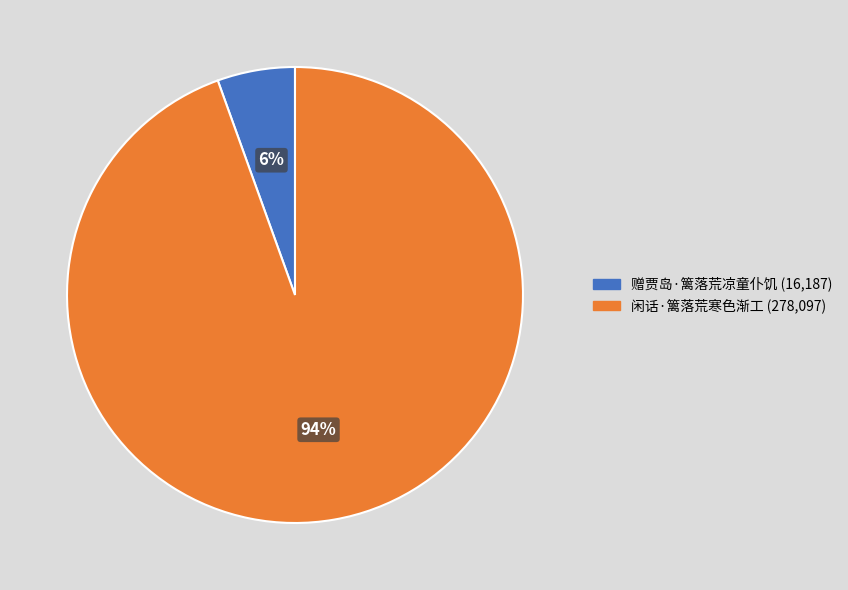

Is the sum of 赠贾岛·篱落荒凉童仆饥 and 闲话·篱落荒寒色渐工 greater than half?

Yes